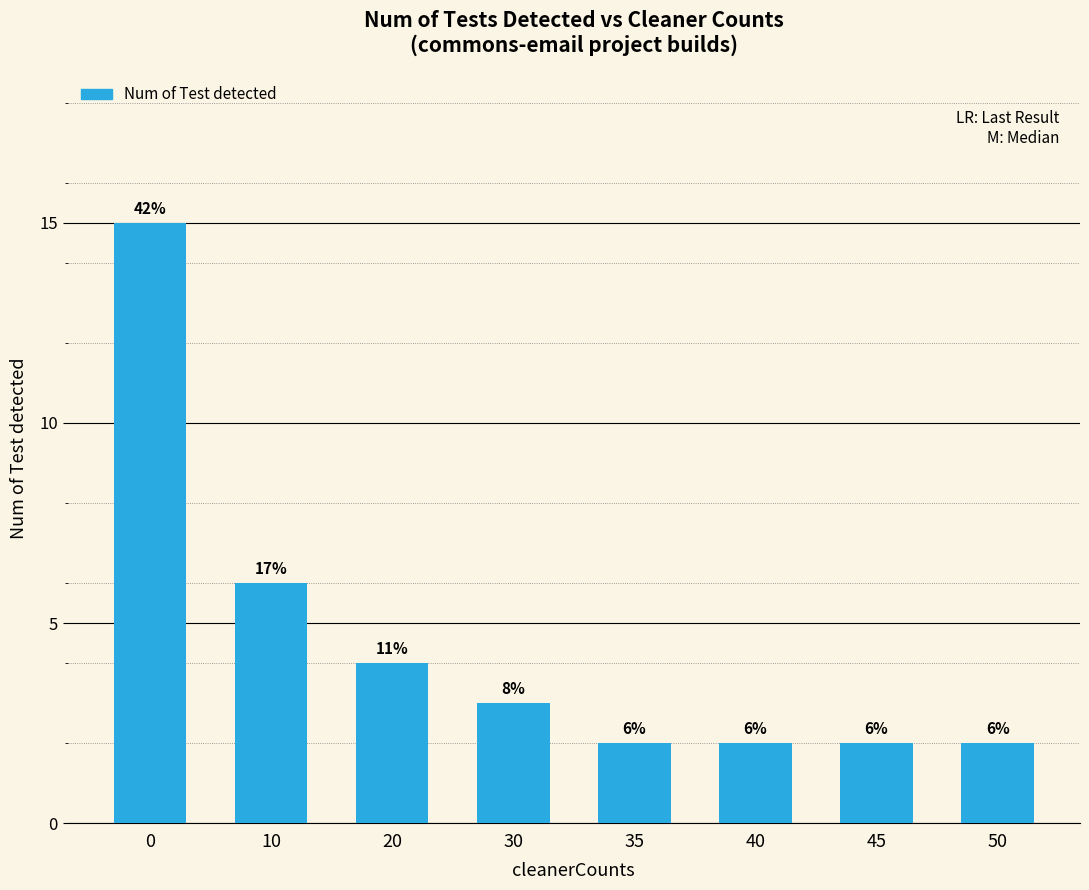

What is the value of the 2nd bar from the left?

6